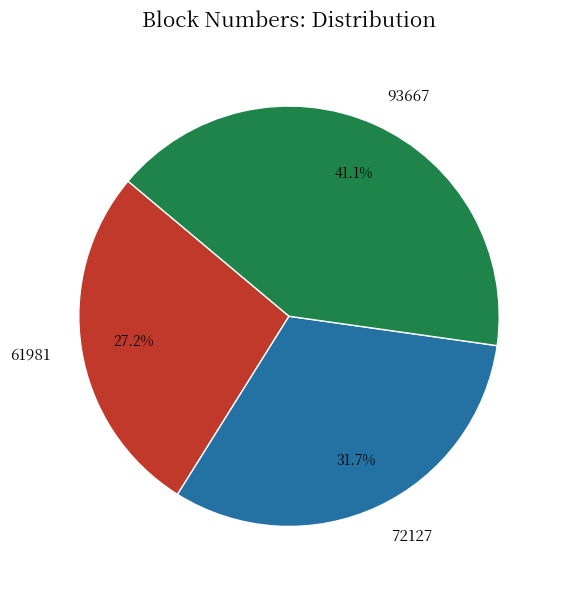

What is the total percentage of 61981 and 72127?

58.9%